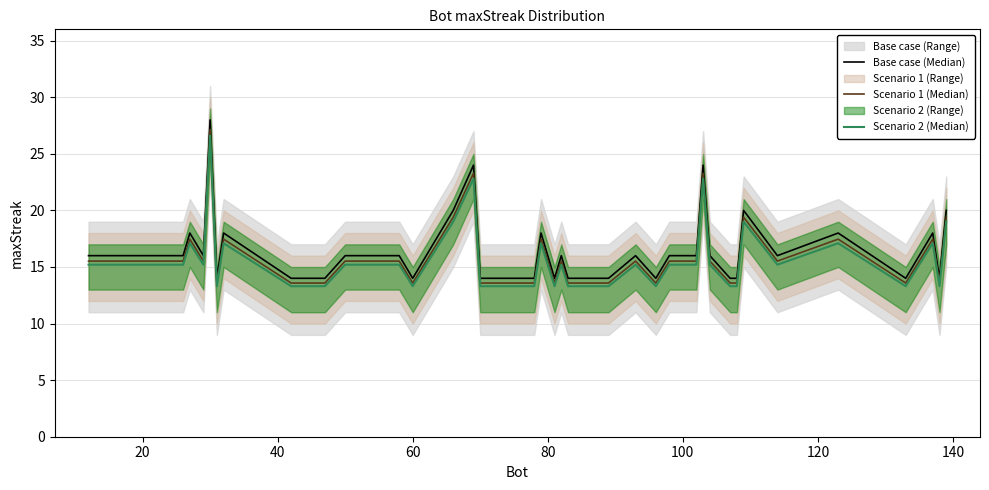

Rank the series by their average value, from highest to lowest.

Base case (Median), Scenario 1 (Median), Scenario 2 (Median)